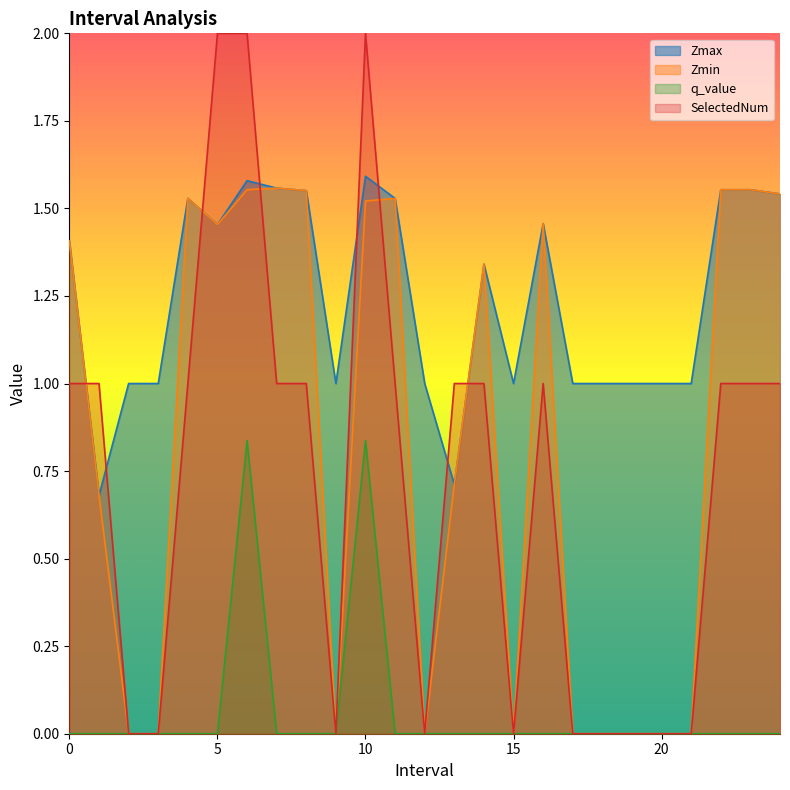

Reading right to left, what are all the values shown in this chart?

Zmax: 24.0=1.5	23.0=1.6	22.0=1.6	21.0=1.0	20.0=1.0	19.0=1.0	18.0=1.0	17.0=1.0	16.0=1.5	15.0=1.0	14.0=1.3	13.0=0.7	12.0=1.0	11.0=1.5	10.0=1.6	9.0=1.0	8.0=1.6	7.0=1.6	6.0=1.6	5.0=1.5	4.0=1.5	3.0=1.0	2.0=1.0	1.0=0.7	0.0=1.4
Zmin: 24.0=1.5	23.0=1.6	22.0=1.6	21.0=0.0	20.0=0.0	19.0=0.0	18.0=0.0	17.0=0.0	16.0=1.5	15.0=0.0	14.0=1.3	13.0=0.7	12.0=0.0	11.0=1.5	10.0=1.5	9.0=0.0	8.0=1.6	7.0=1.6	6.0=1.6	5.0=1.5	4.0=1.5	3.0=0.0	2.0=0.0	1.0=0.7	0.0=1.4
q_value: 24.0=-0.0	23.0=-0.0	22.0=-0.0	21.0=0.0	20.0=0.0	19.0=0.0	18.0=0.0	17.0=0.0	16.0=-0.0	15.0=0.0	14.0=-0.0	13.0=-0.0	12.0=0.0	11.0=-0.0	10.0=0.8	9.0=0.0	8.0=-0.0	7.0=-0.0	6.0=0.8	5.0=-0.0	4.0=-0.0	3.0=0.0	2.0=0.0	1.0=-0.0	0.0=-0.0
SelectedNum: 24.0=1.0	23.0=1.0	22.0=1.0	21.0=0.0	20.0=0.0	19.0=0.0	18.0=0.0	17.0=0.0	16.0=1.0	15.0=0.0	14.0=1.0	13.0=1.0	12.0=0.0	11.0=1.0	10.0=2.0	9.0=0.0	8.0=1.0	7.0=1.0	6.0=2.0	5.0=2.0	4.0=1.0	3.0=0.0	2.0=0.0	1.0=1.0	0.0=1.0